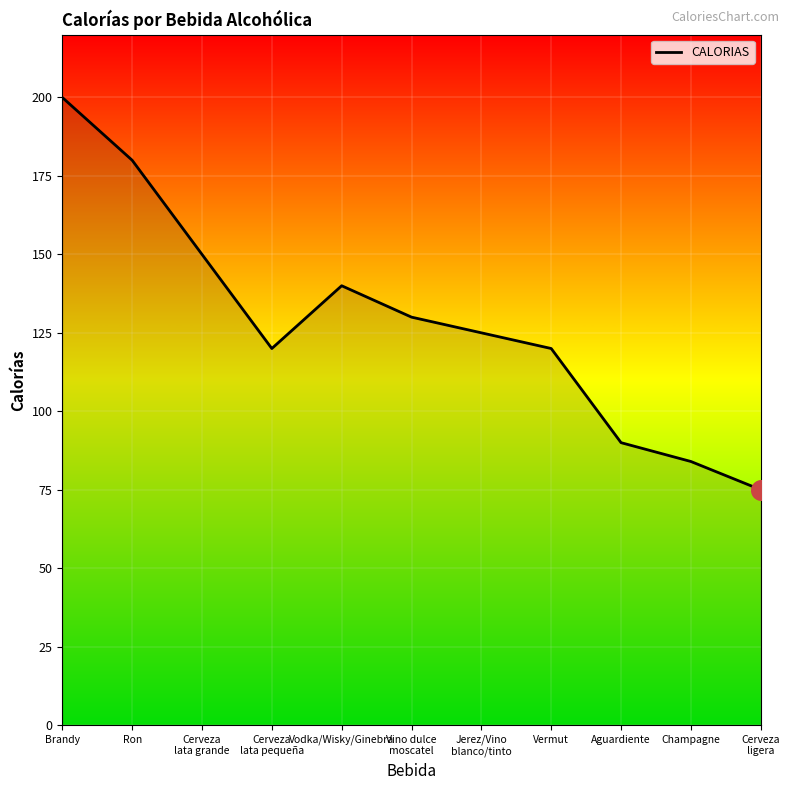

What is the change in value from Brandy to Vino dulce
moscatel?

-70